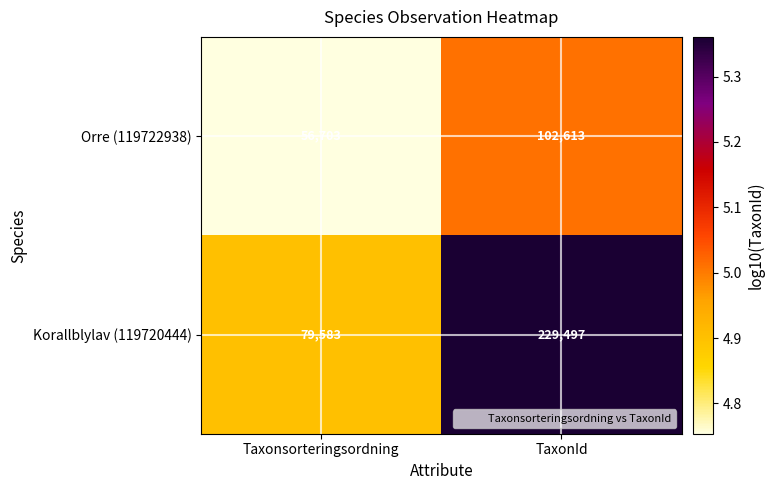

True or false: Korallblylav (119720444) has a value of 79583 at Taxonsorteringsordning.

True